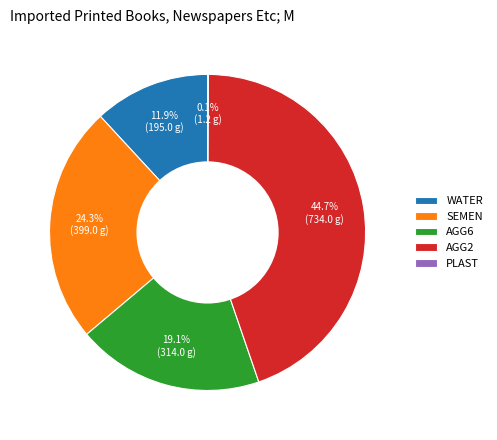

Which category has the biggest portion of the pie?

AGG2